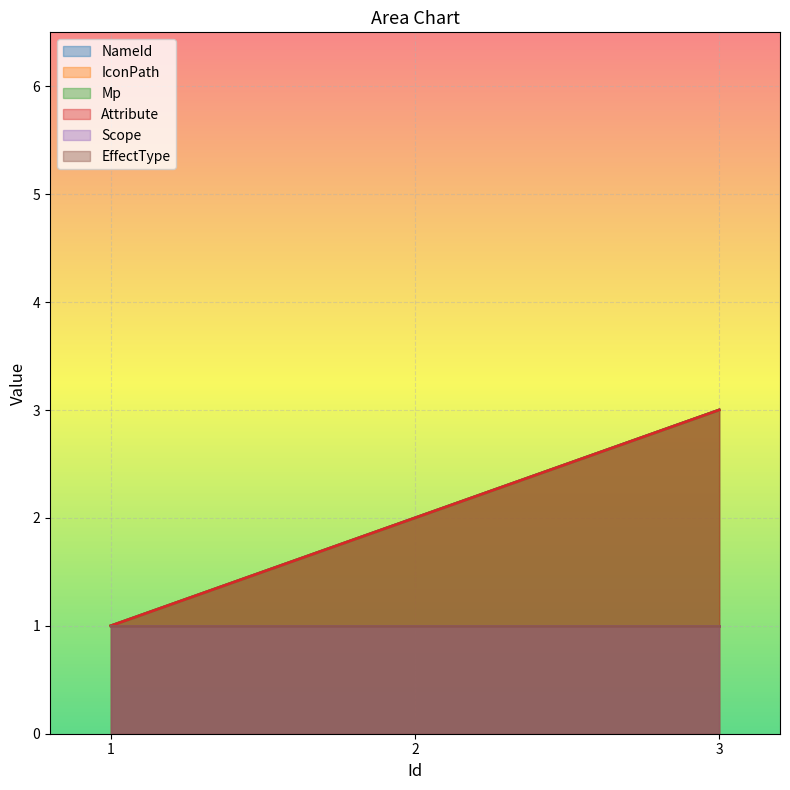

The value of IconPath at 1 is 1. True or false?

True